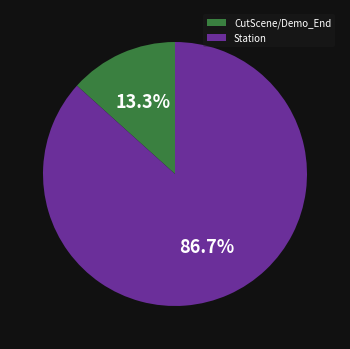

Which category accounts for the majority?

Station